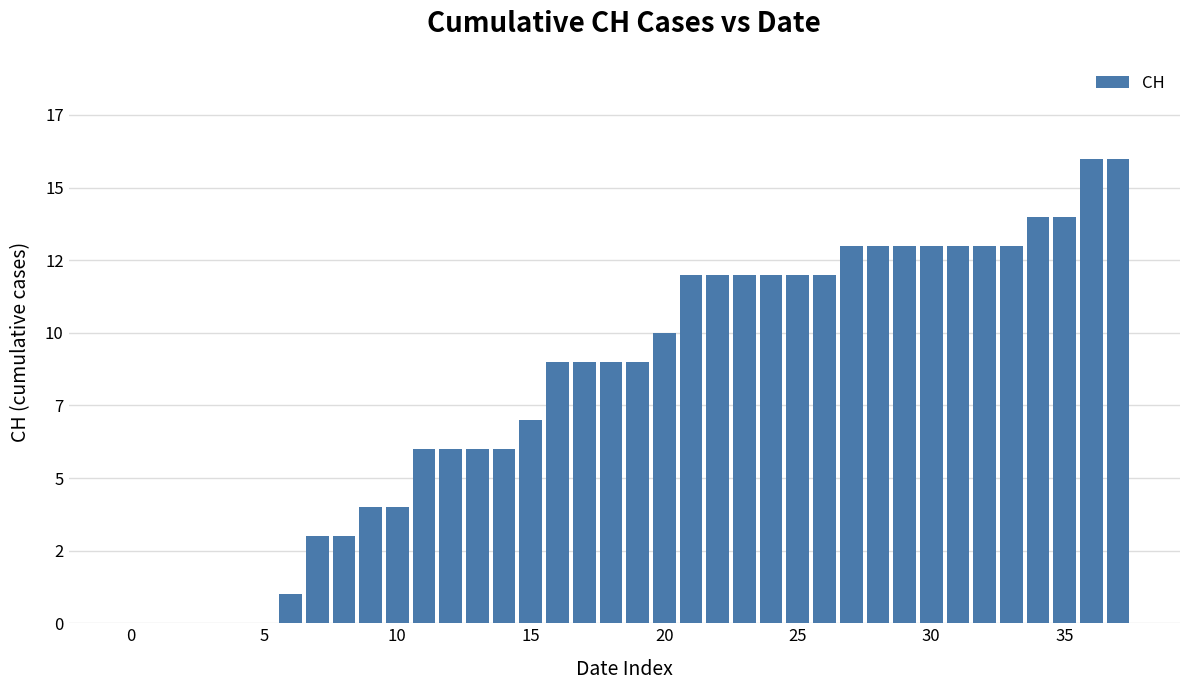

Are the bars horizontal?

No